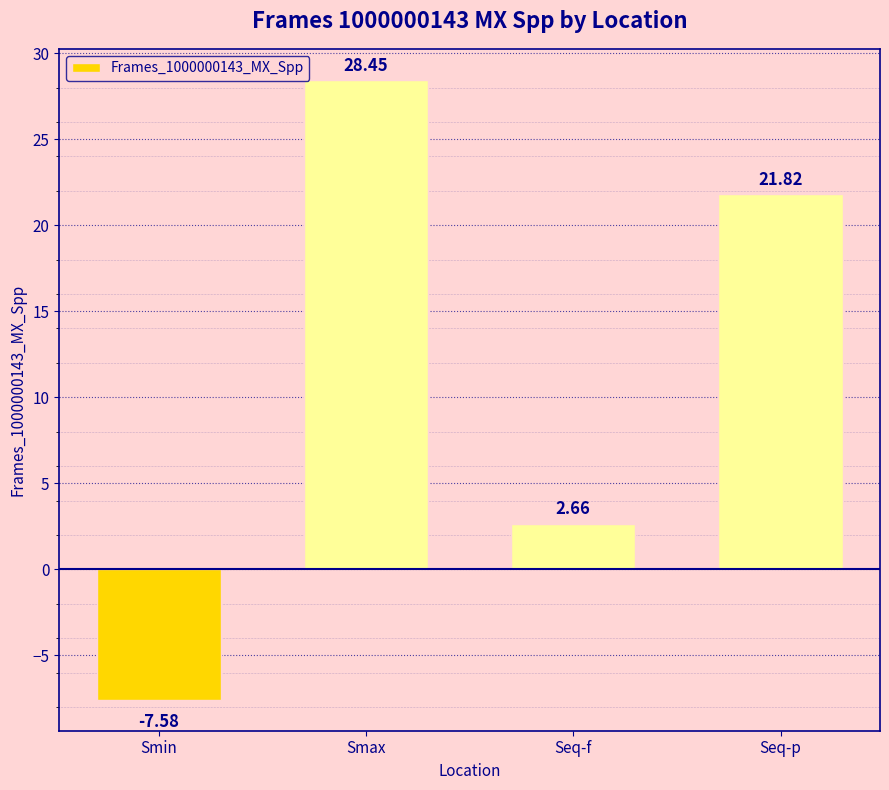

At which label does the data first exceed 21?

Smax